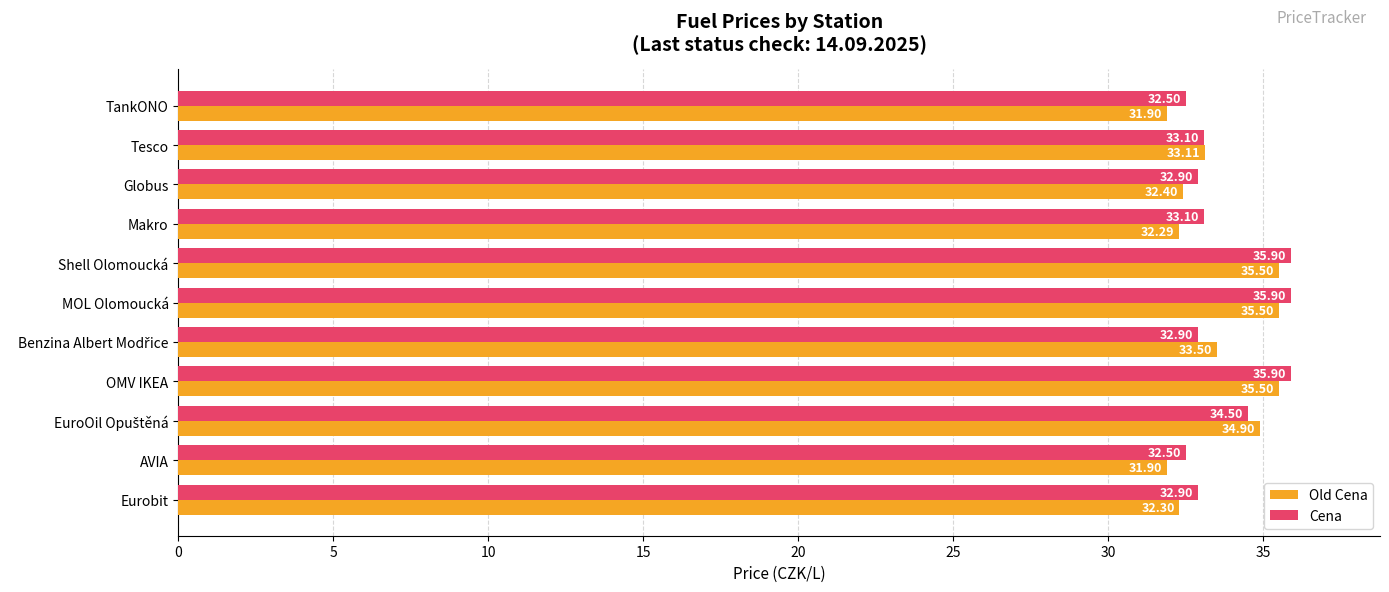

How many data points does each series have?

11